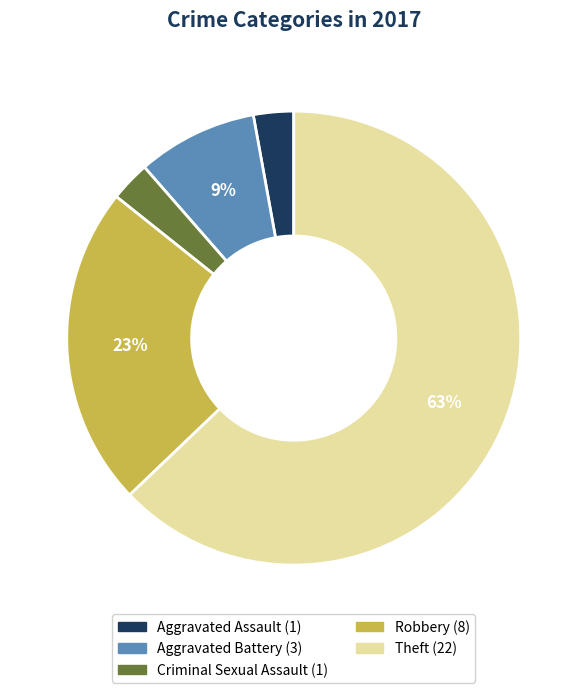

How many segments does this pie chart have?

5